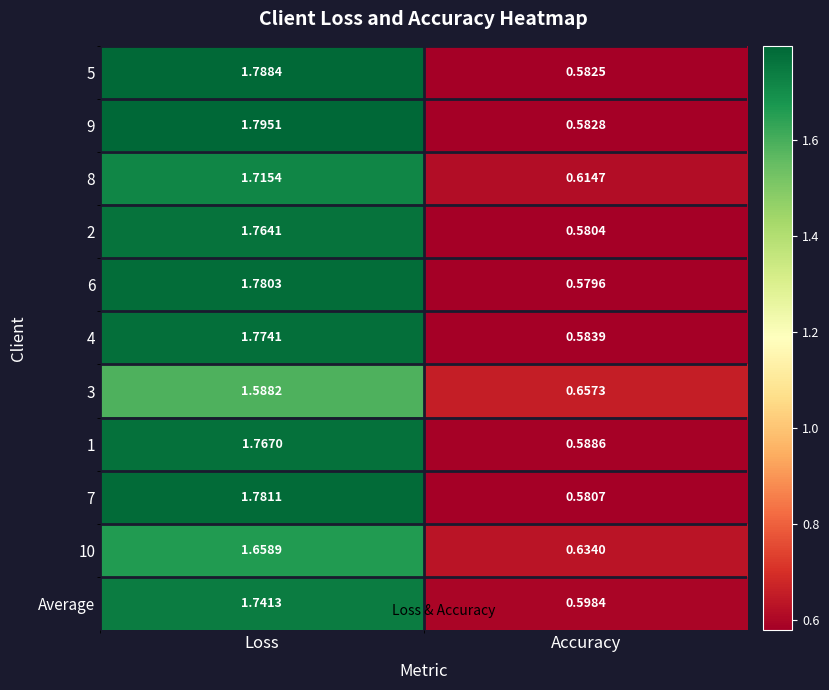

How many data points in 3 are less than 1?

1